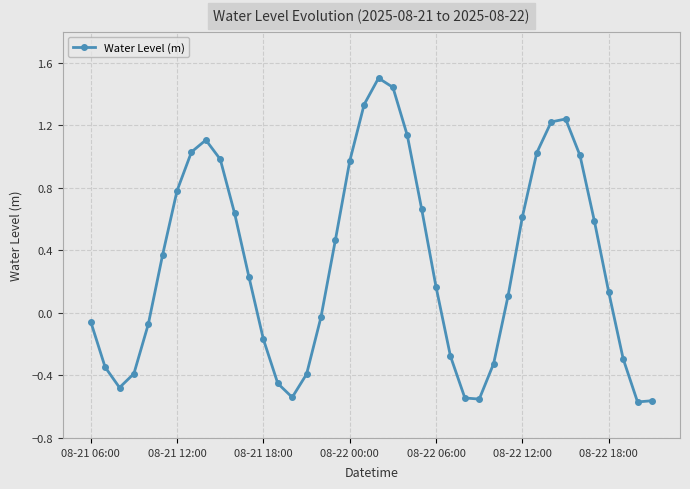

What is the value of the 16th point from the left?

-0.4